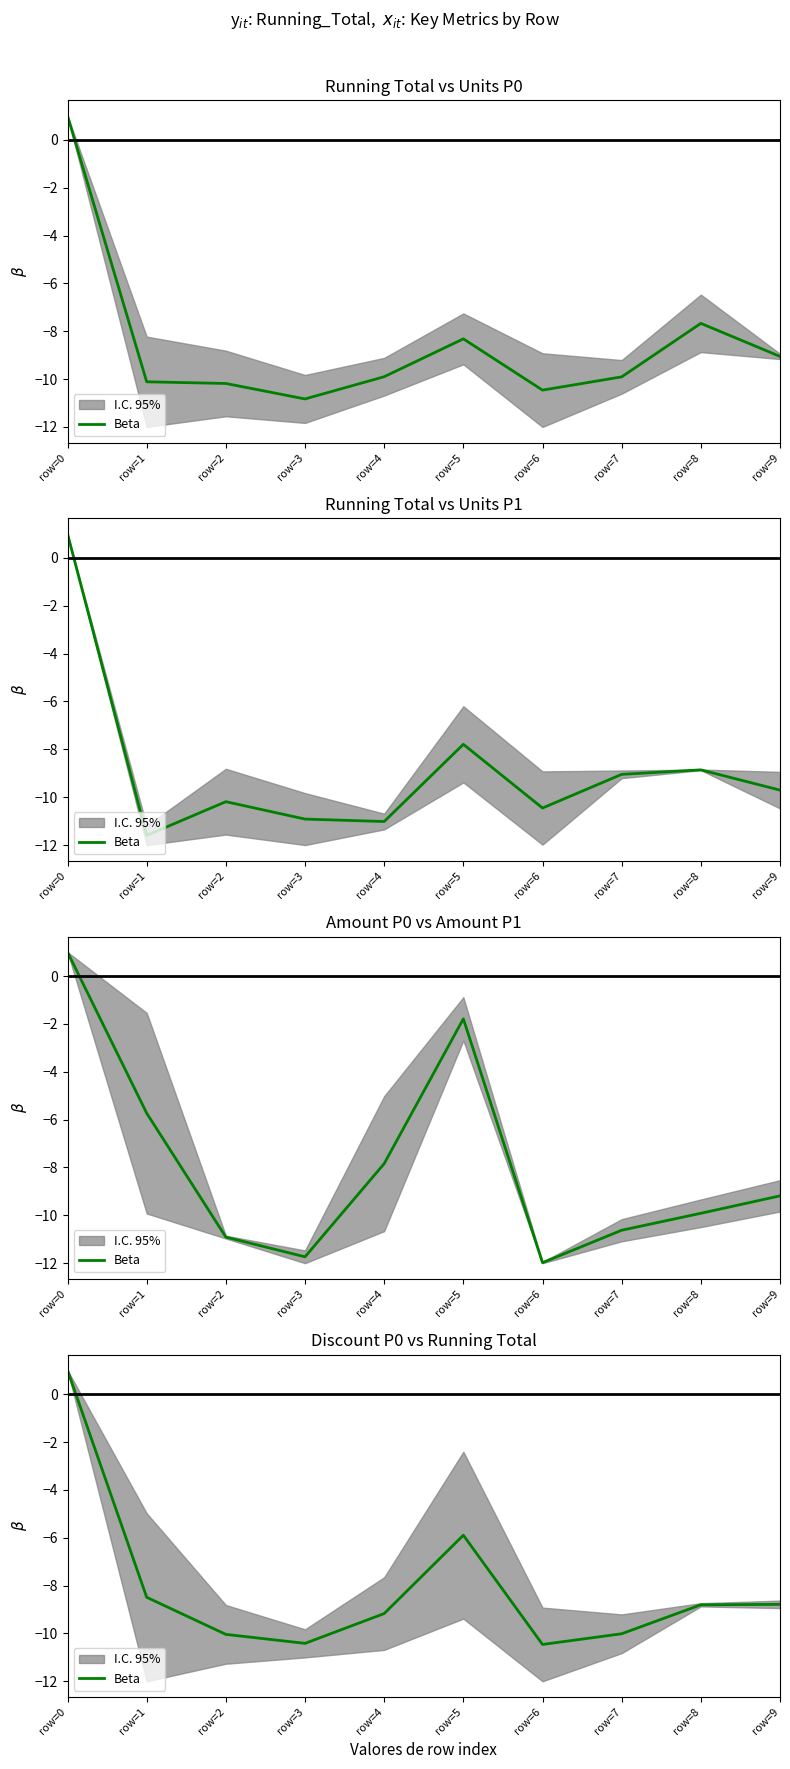

Is it true that the value at row=2 is -16.7?

False